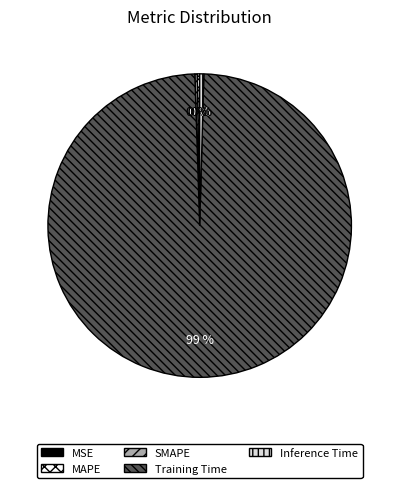

Is it true that Training Time is 88% of the pie?

False